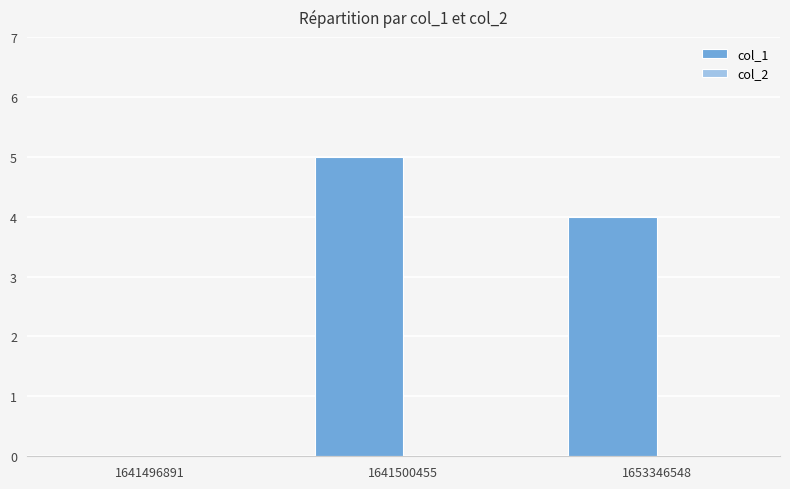

What is the approximate value at 1641500455?

5